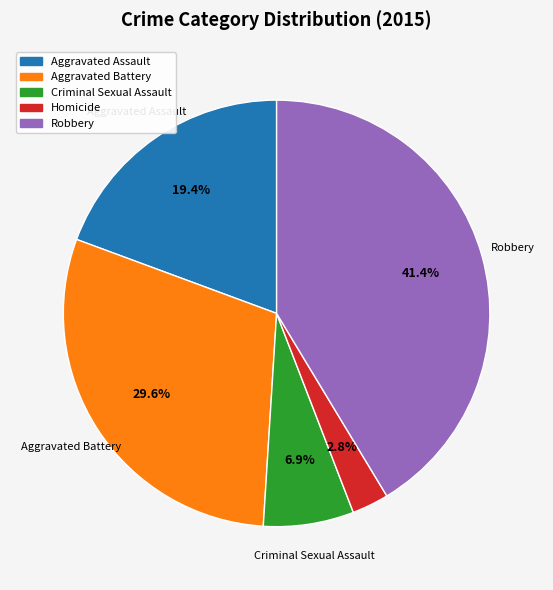

Is there a majority slice in this chart?

No